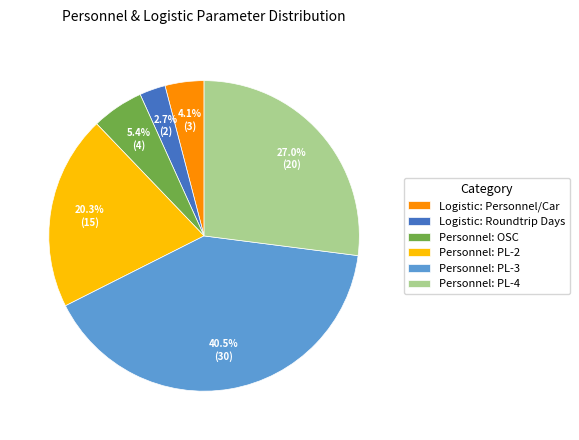

The Personnel: PL-2 slice represents 12% of the pie. True or false?

False